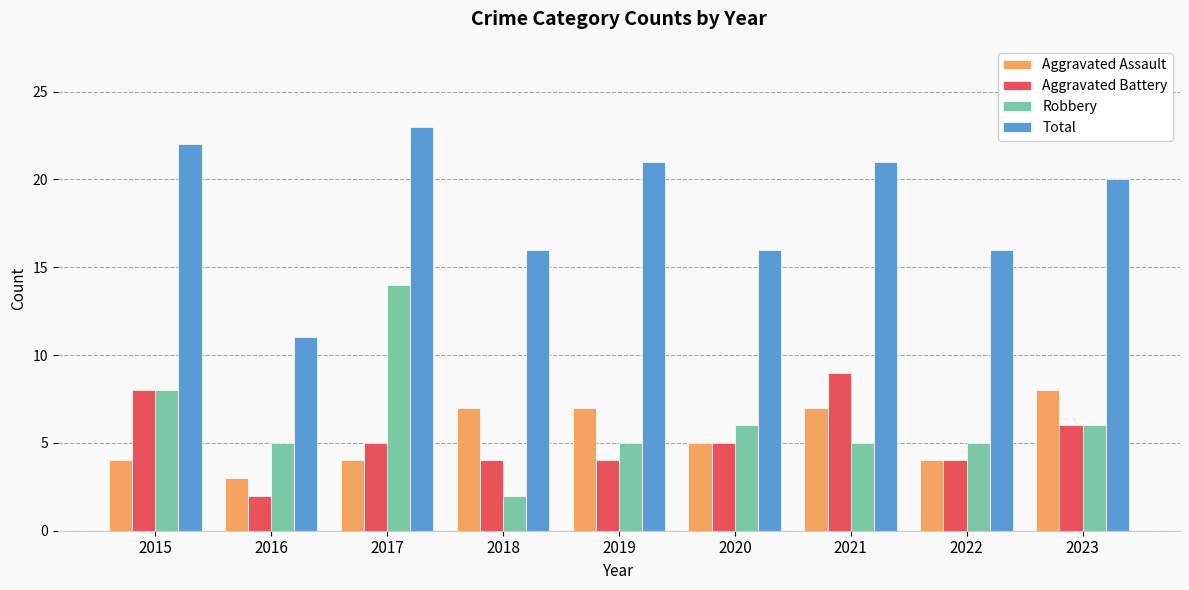

Reading right to left, what are all the values shown in this chart?

Aggravated Assault: 8	4	7	5	7	7	4	3	4
Aggravated Battery: 6	4	9	5	4	4	5	2	8
Robbery: 6	5	5	6	5	2	14	5	8
Total: 20	16	21	16	21	16	23	11	22